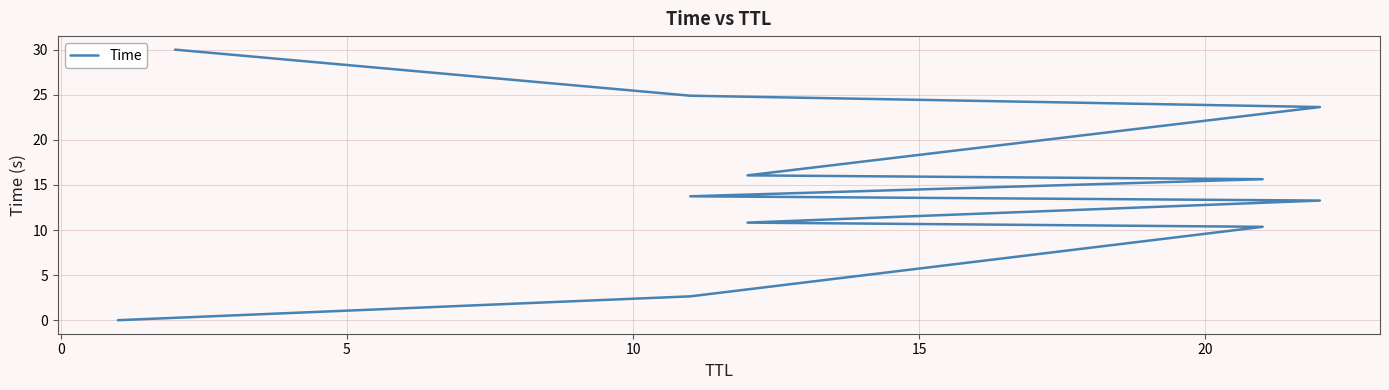

How many lines are shown in the chart?

1